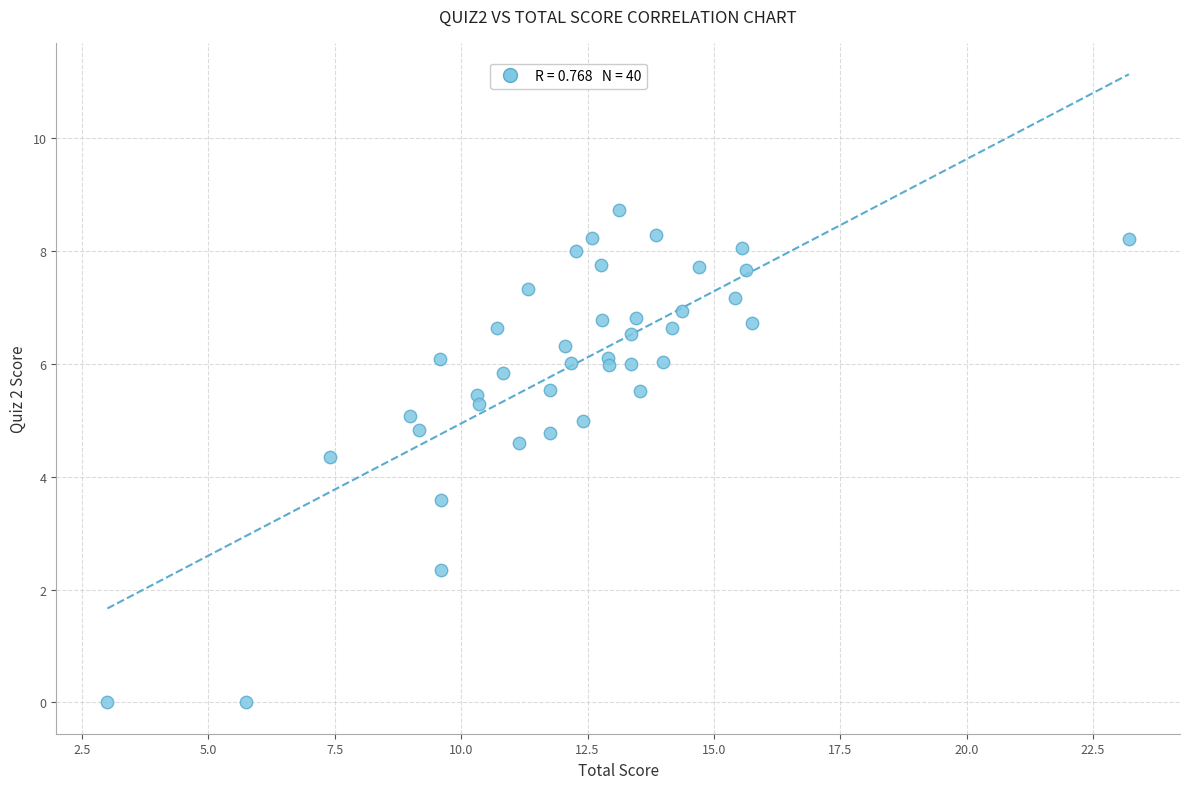

What is the range of X values (max minus min)?

20.2